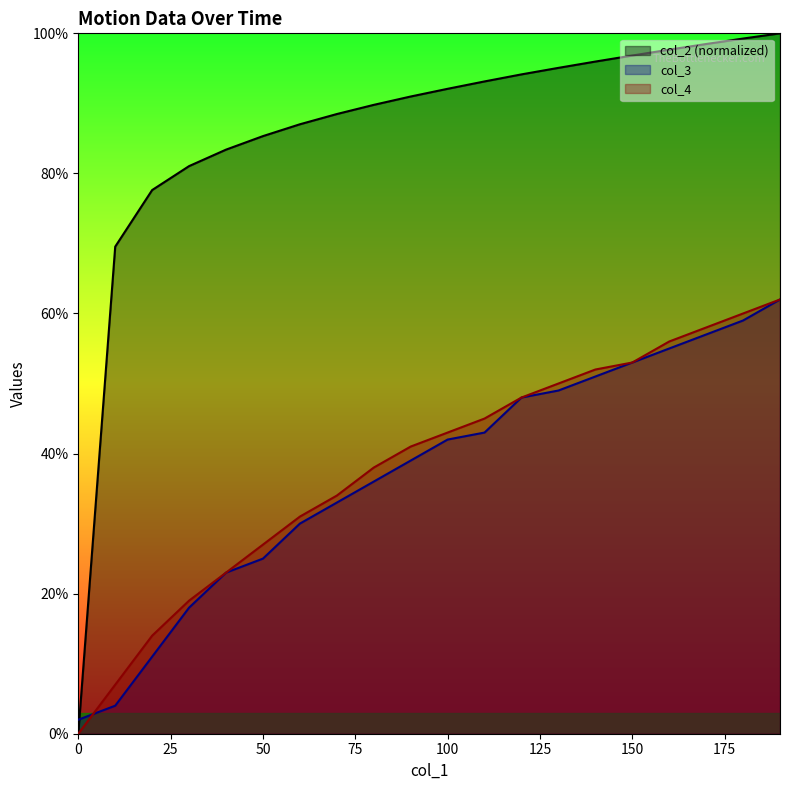

Between 50 and 100, which series saw the biggest shift?

col_3